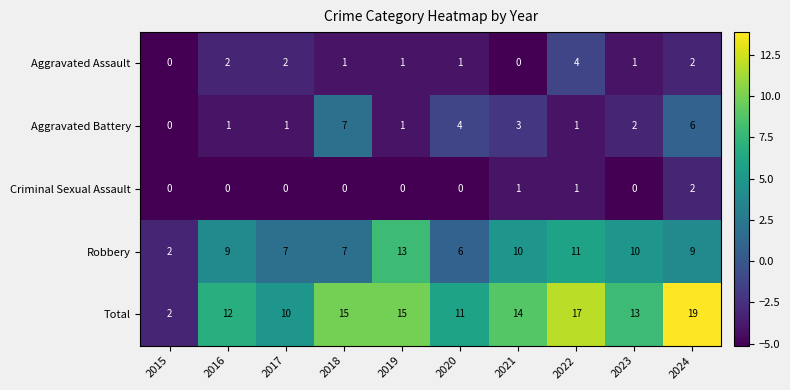

The Aggravated Battery series shows 2 at 2016. True or false?

False